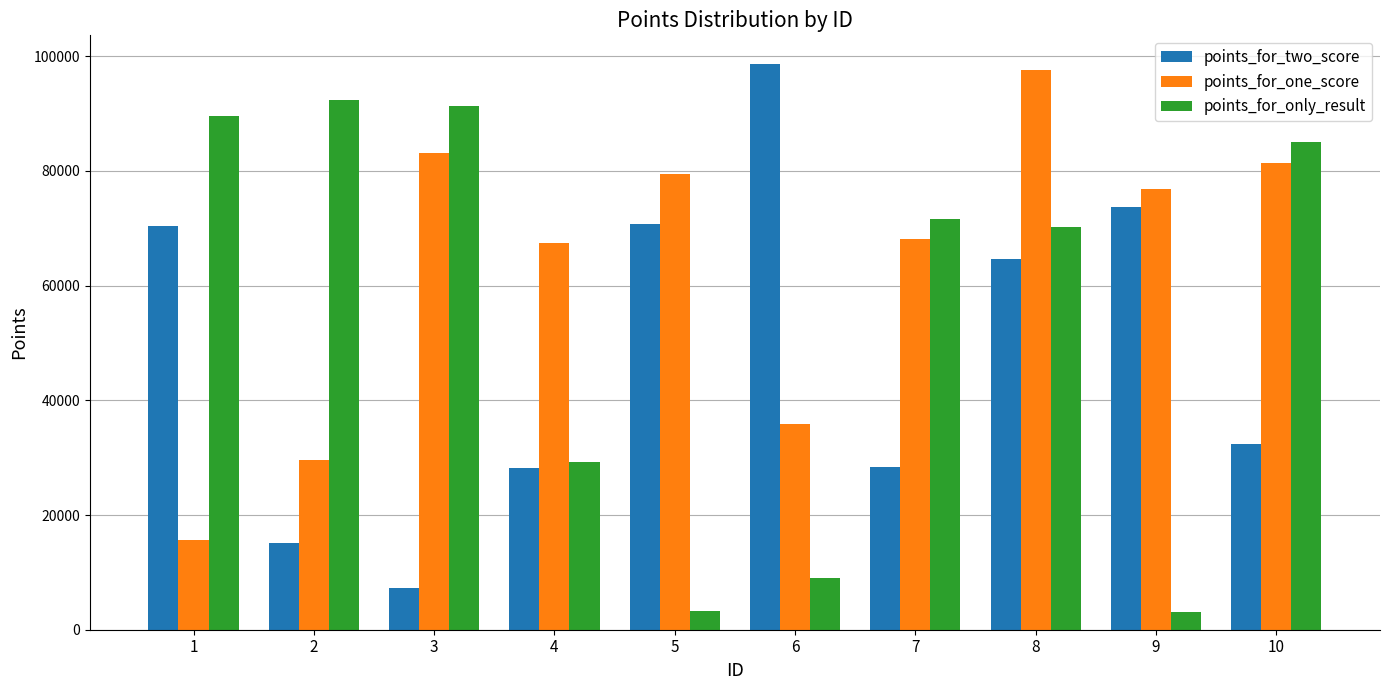

What is the average value of the points_for_only_result series?

54483